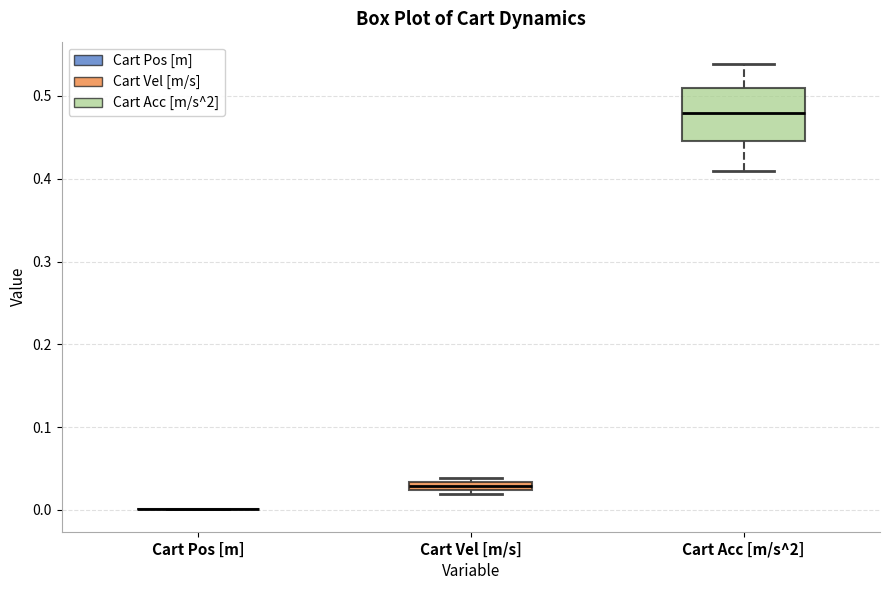

Which box is the tallest, from its lower edge to its upper edge?

Cart Acc [m/s^2]